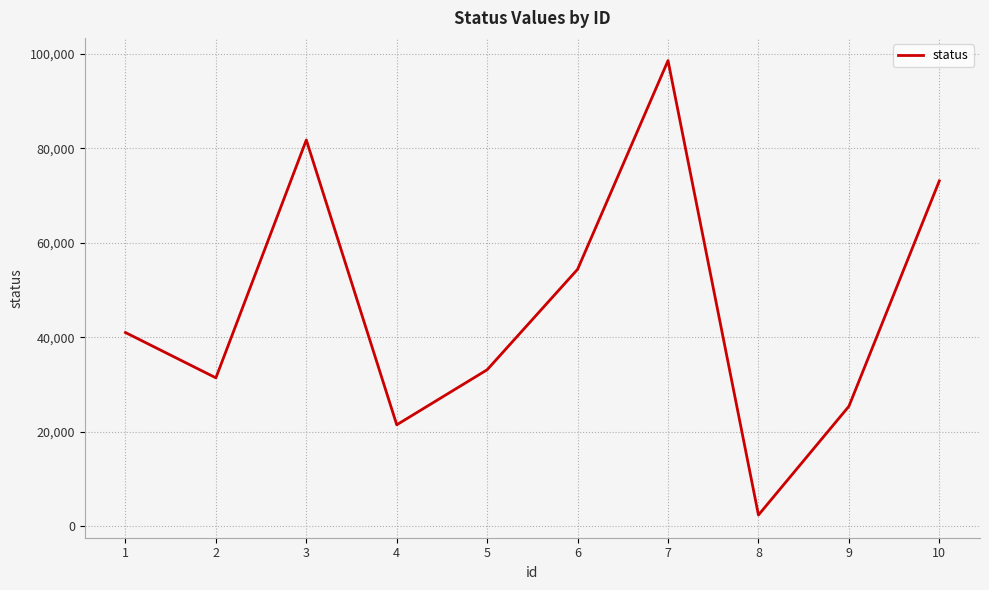

Is it true that the value at 4 is 21455?

True